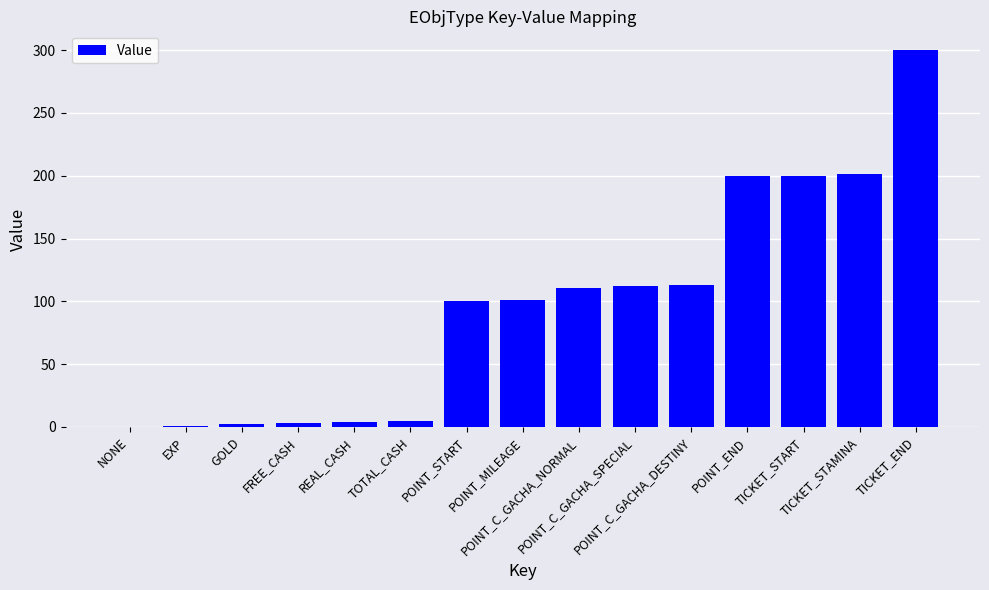

What is the sum of all values?

1453